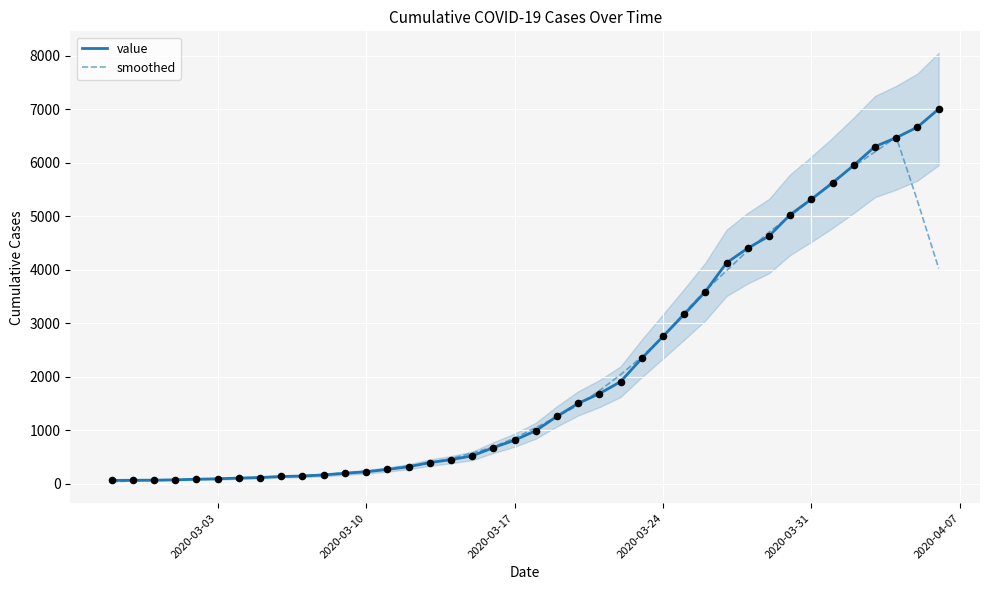

What is the highest value of the smoothed series?

6479.0